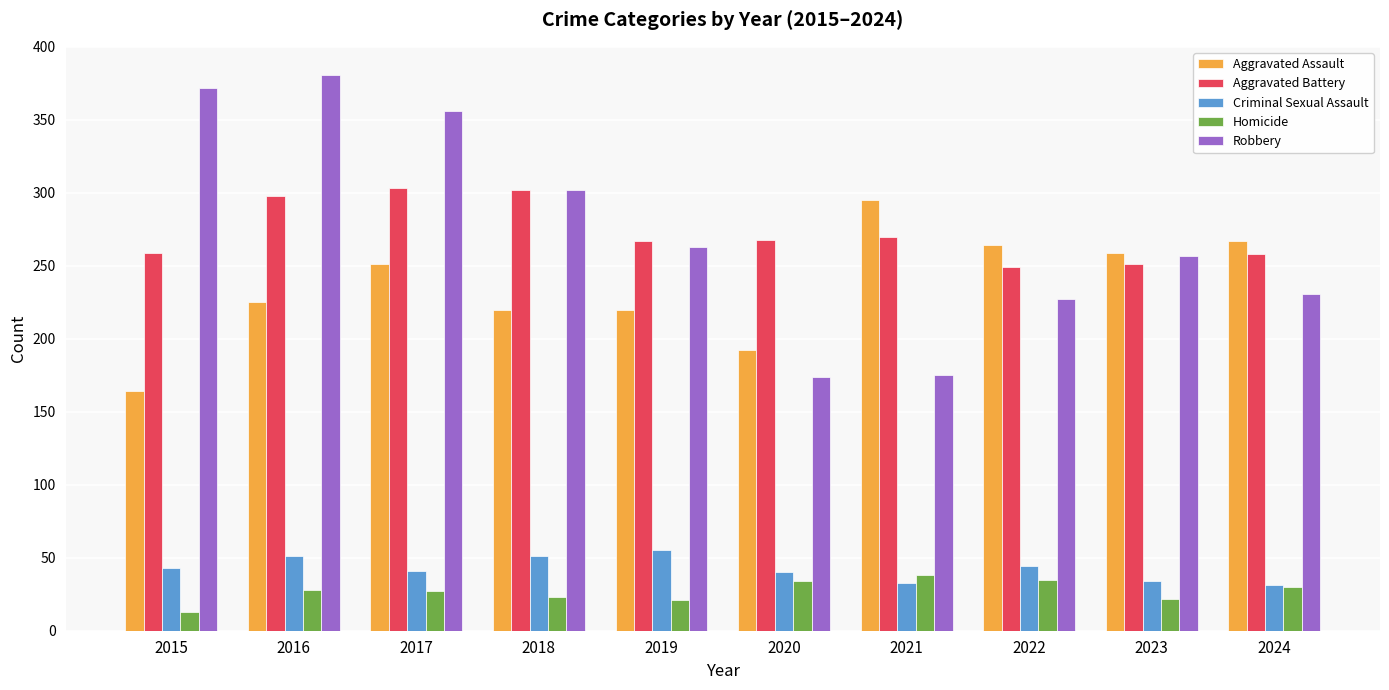

Rank the series at 2017 from highest to lowest value.

Robbery, Aggravated Battery, Aggravated Assault, Criminal Sexual Assault, Homicide